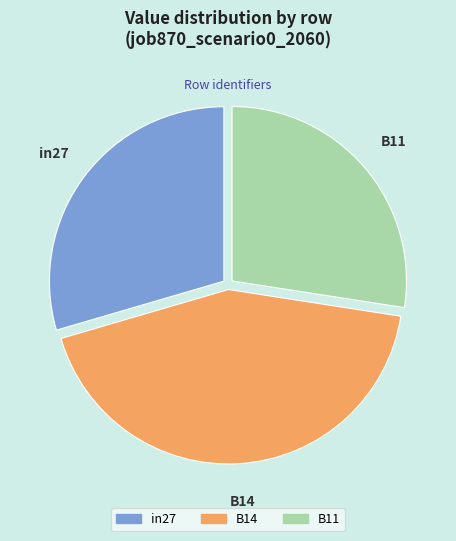

True or false: B14 accounts for 43% of the total.

True